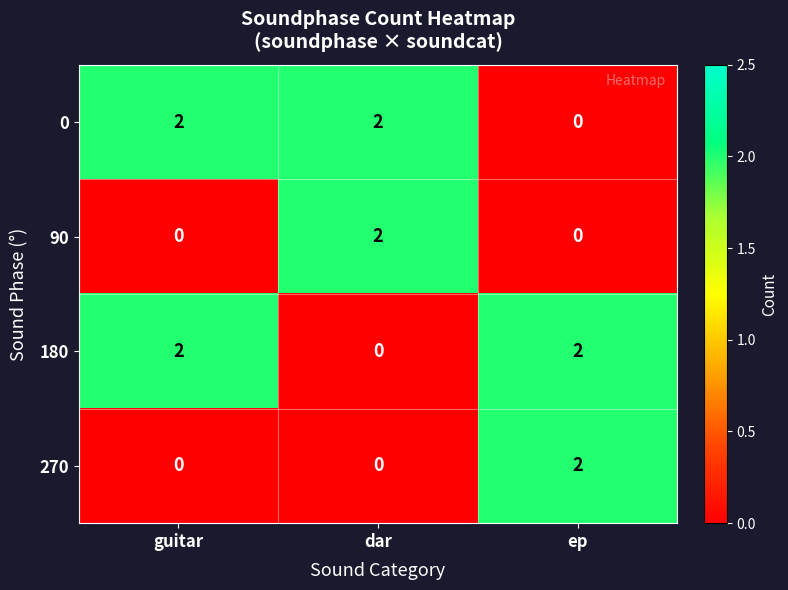

What is the greatest value displayed?

2